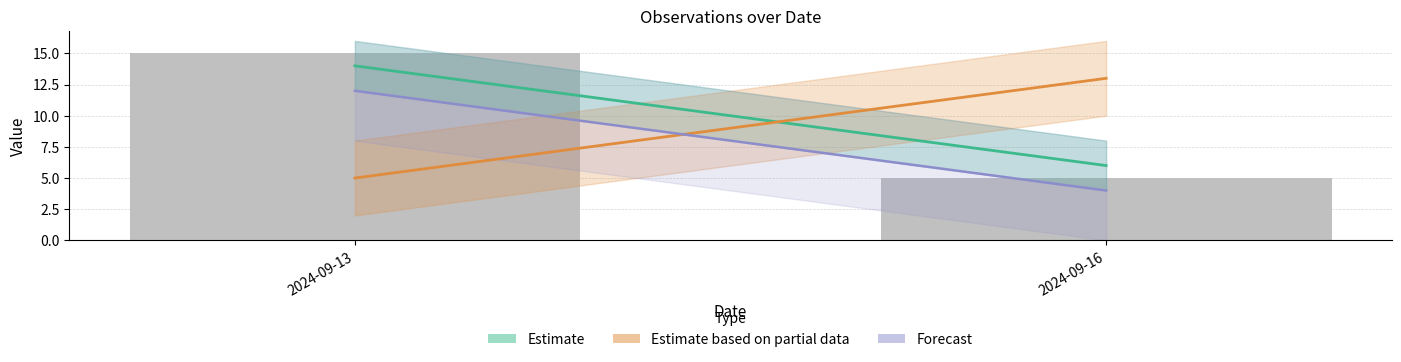

What is the sum of the values at 2024-09-16 and 2024-09-13?

20